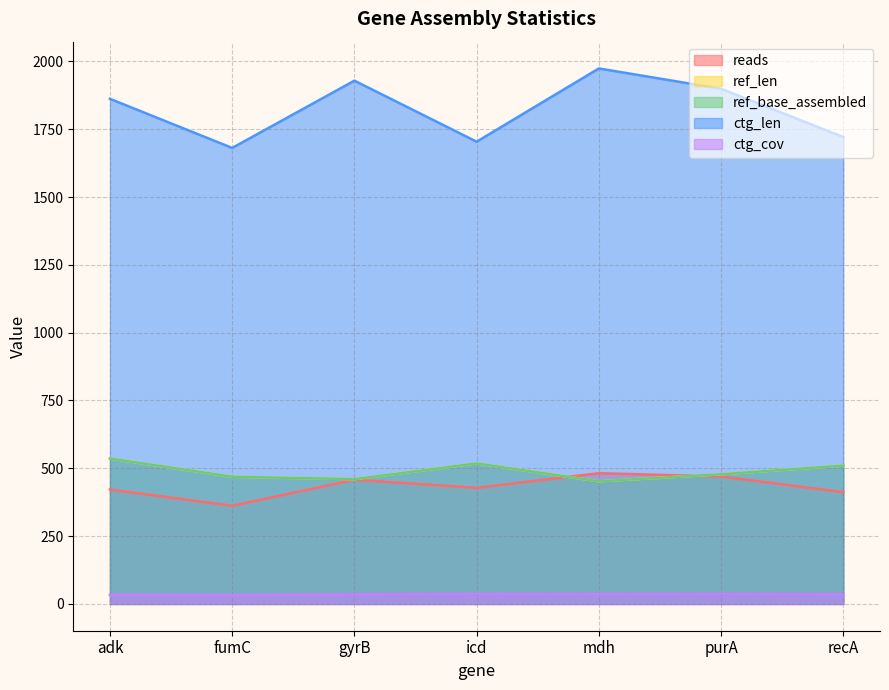

Reading left to right, extract all data points from this chart.

reads: adk=422.0	fumC=362.0	gyrB=458.0	icd=428.0	mdh=482.0	purA=470.0	recA=412.0
ref_len: adk=536.0	fumC=469.0	gyrB=460.0	icd=518.0	mdh=452.0	purA=478.0	recA=510.0
ref_base_assembled: adk=536.0	fumC=469.0	gyrB=460.0	icd=518.0	mdh=452.0	purA=478.0	recA=510.0
ctg_len: adk=1862.0	fumC=1681.0	gyrB=1929.0	icd=1704.0	mdh=1974.0	purA=1899.0	recA=1721.0
ctg_cov: adk=33.9	fumC=32.3	gyrB=35.6	icd=37.5	mdh=36.6	purA=37.1	recA=35.7